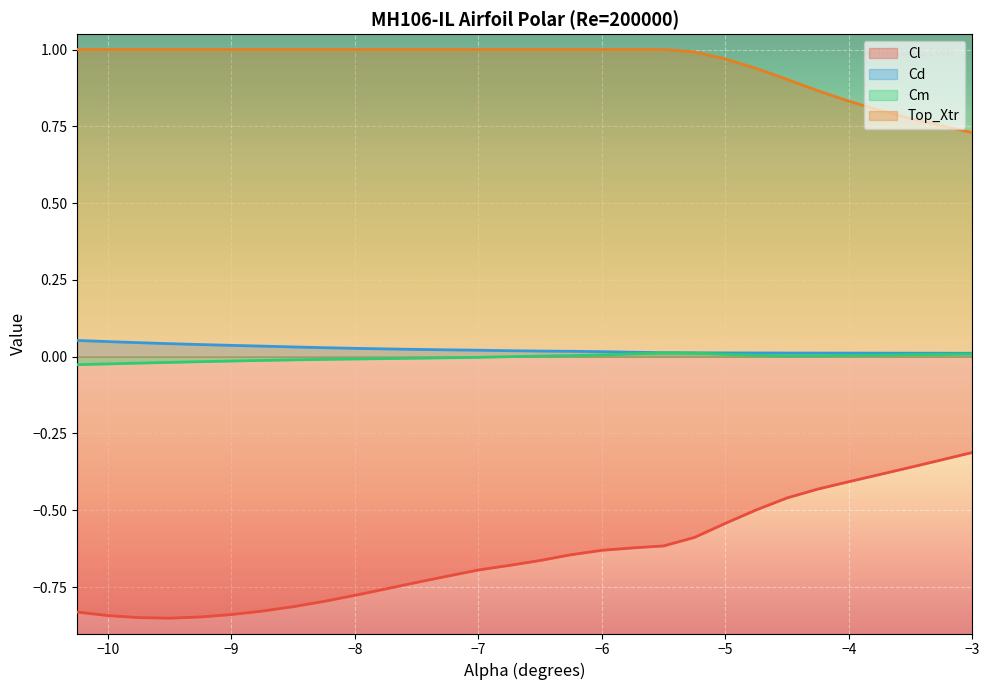

What is the total value across all series at -4.75?

0.5